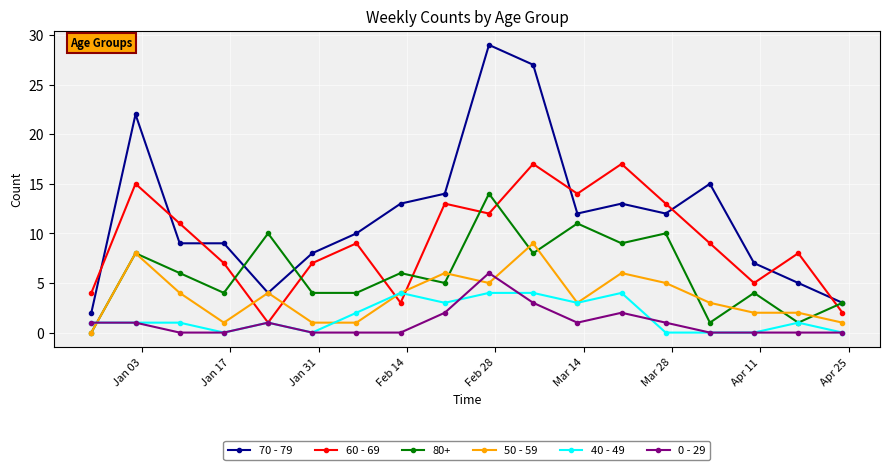

Which series has the largest total across all categories?

70 - 79